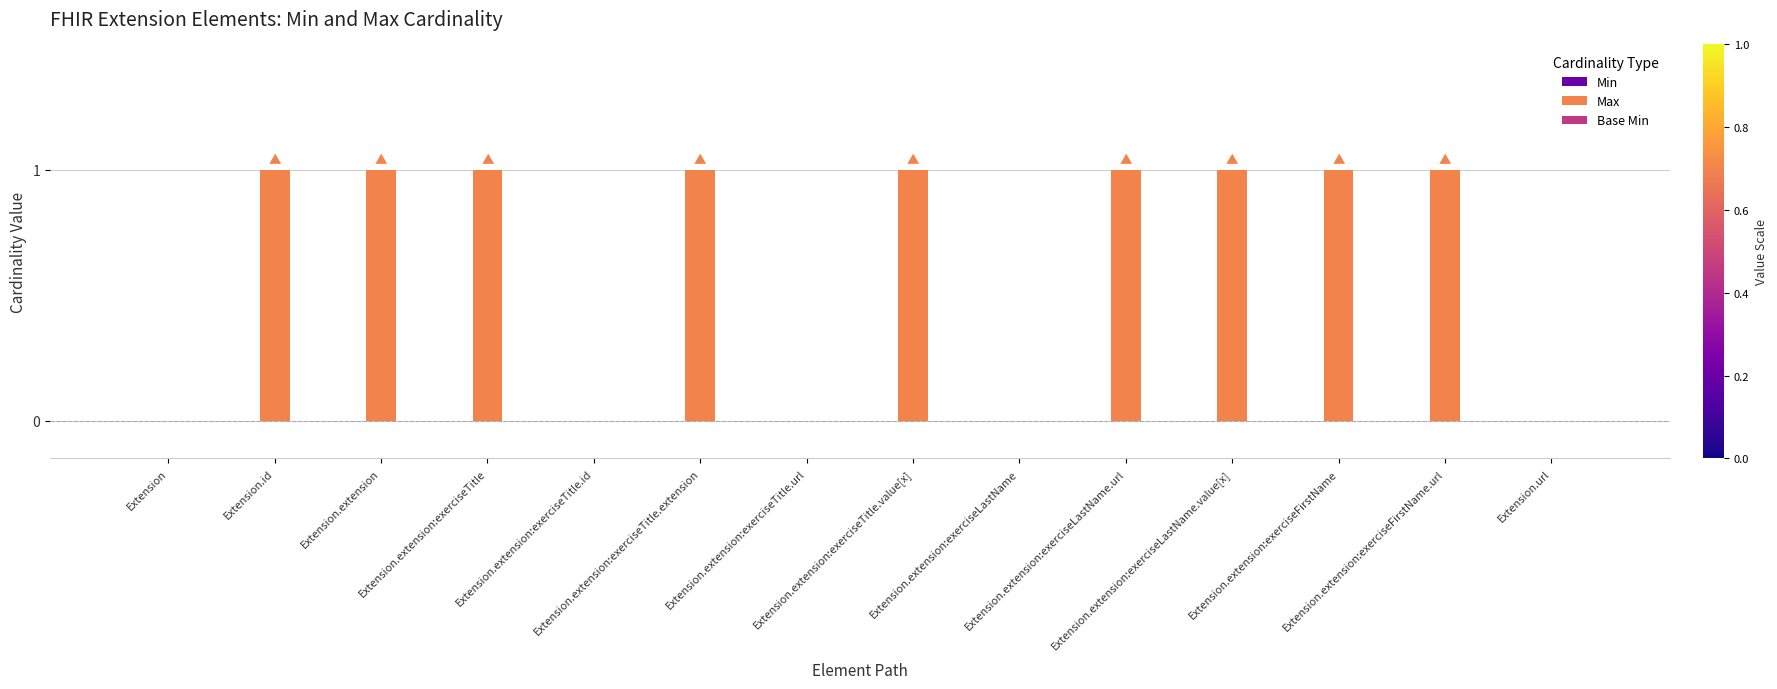

What is the sum of all values?

9